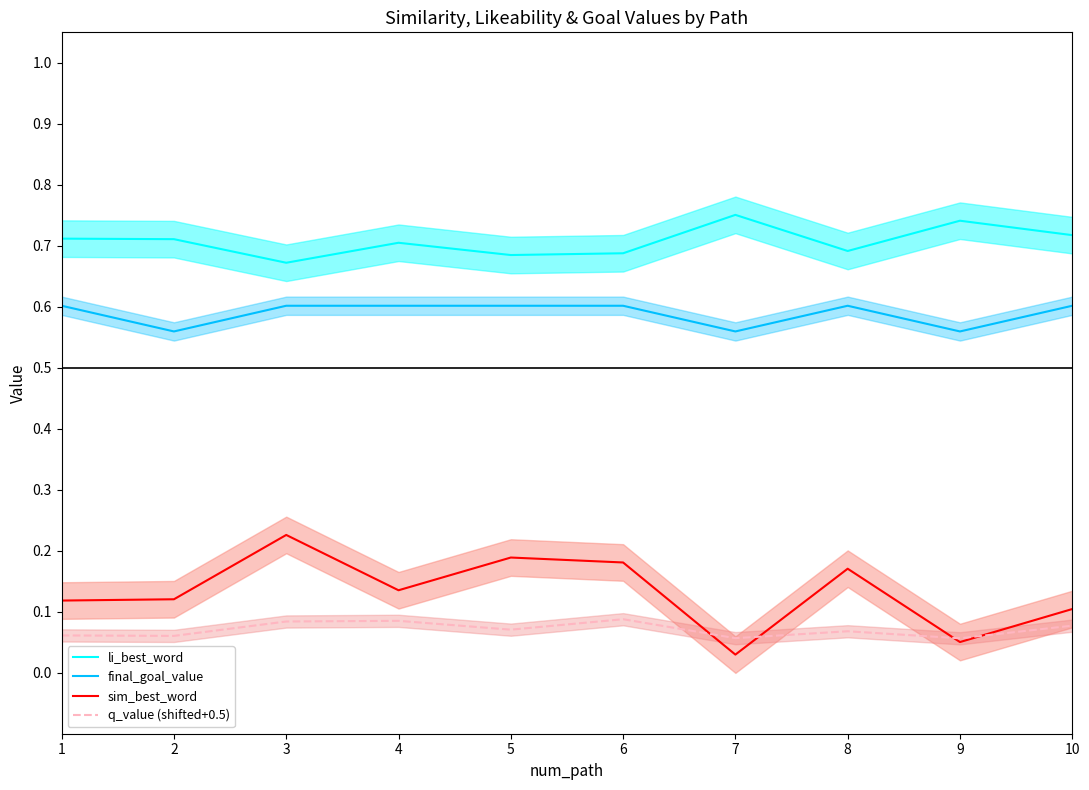

Reading right to left, extract all data points from this chart.

li_best_word: 0.7	0.7	0.7	0.8	0.7	0.7	0.7	0.7	0.7	0.7
final_goal_value: 0.6	0.6	0.6	0.6	0.6	0.6	0.6	0.6	0.6	0.6
sim_best_word: 0.1	0.1	0.2	0.0	0.2	0.2	0.1	0.2	0.1	0.1
q_value (shifted+0.5): 0.1	0.1	0.1	0.1	0.1	0.1	0.1	0.1	0.1	0.1